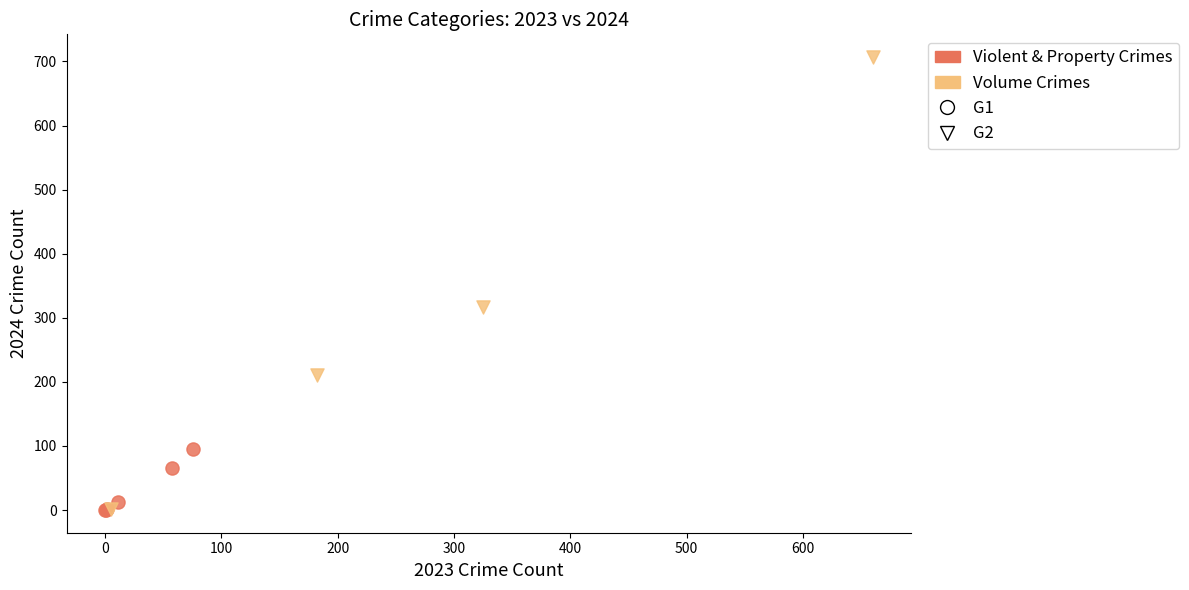

Which series contains the highest Y value?

Volume Crimes